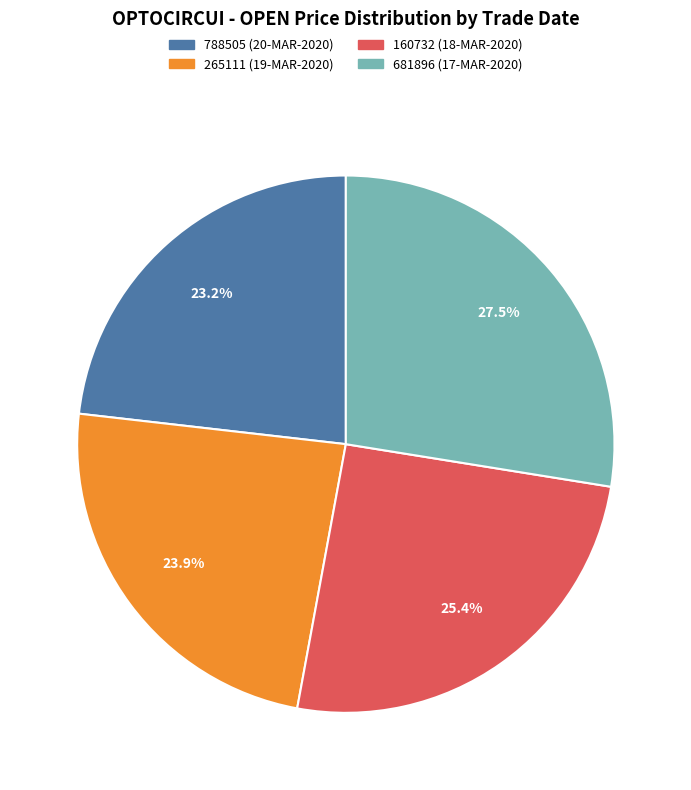

To the nearest percent, what is the difference between the largest and smallest slice percentages?

4%